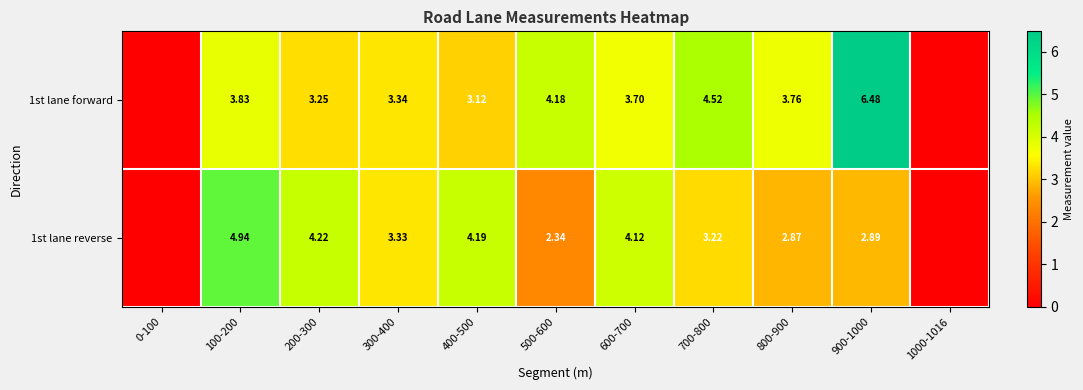

Which category has the highest value across all series?

900-1000